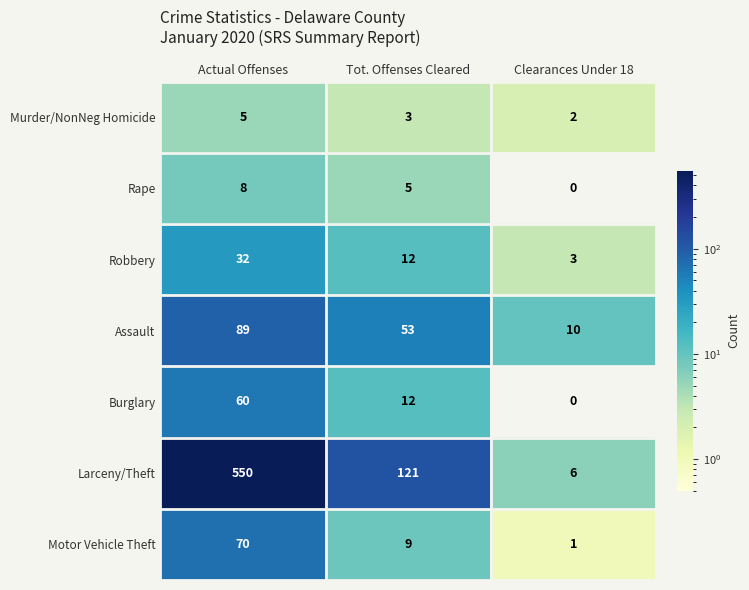

What is the greatest value displayed?

550